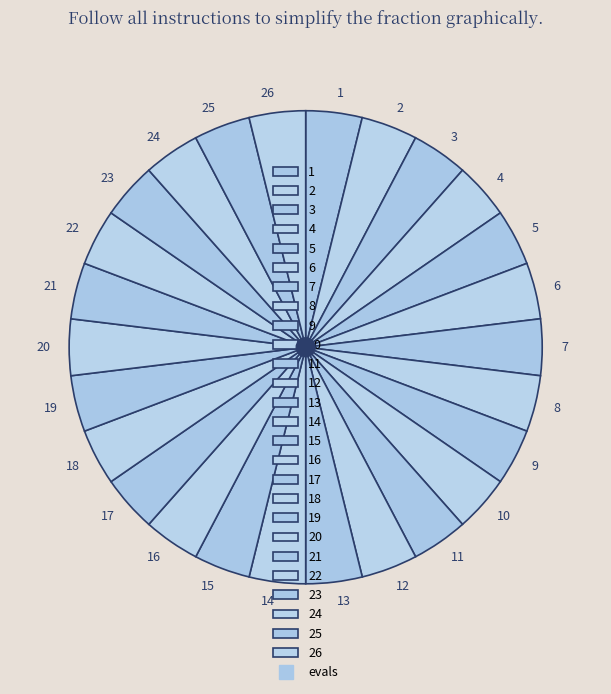

Count the number of slices in the pie.

26